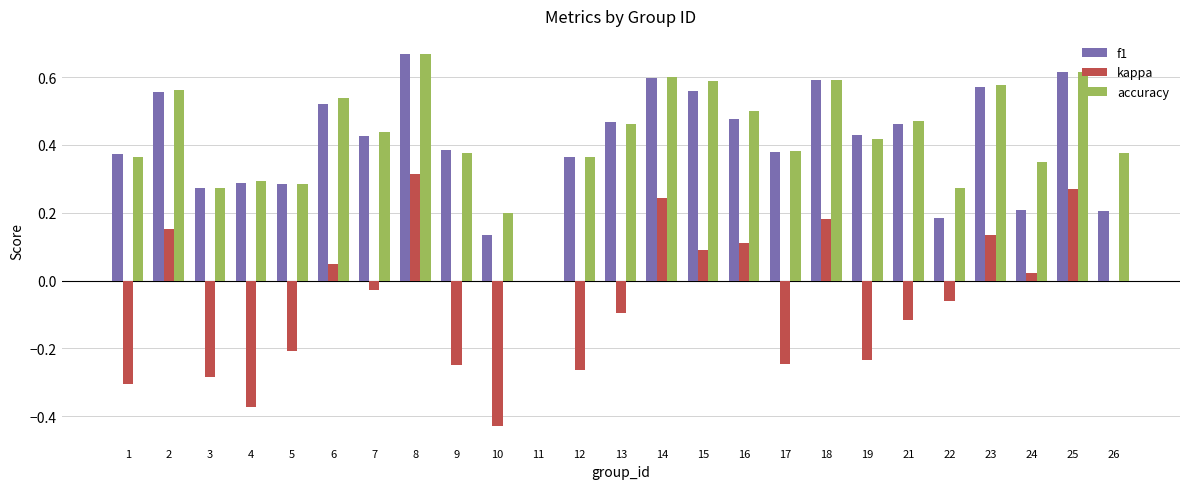

True or false: kappa has a value of -0.3 at 12.

True